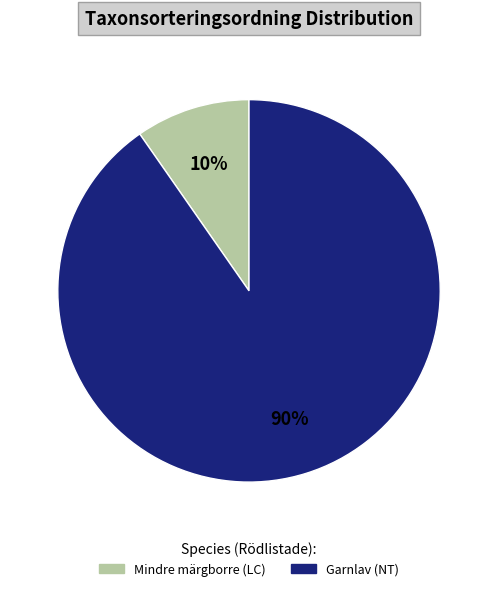

How many segments does this pie chart have?

2